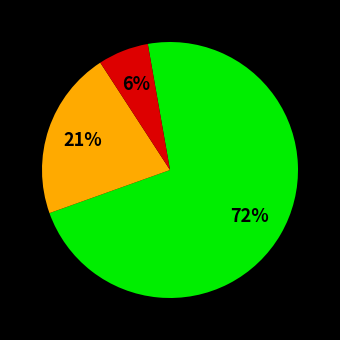

To the nearest percent, what is the average slice percentage?

33%